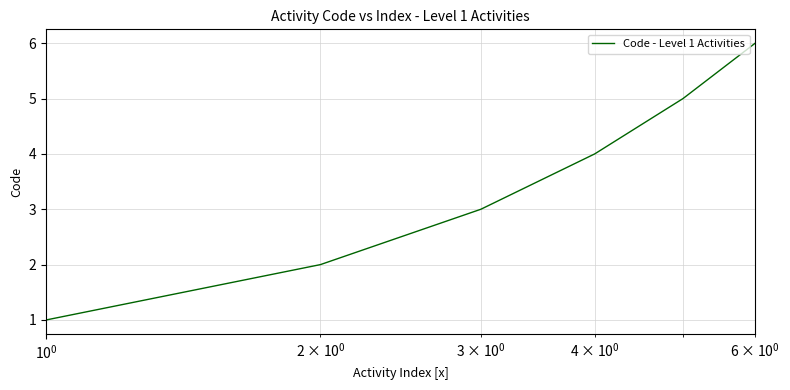

True or false: the data has more than 1 interior local peaks.

False